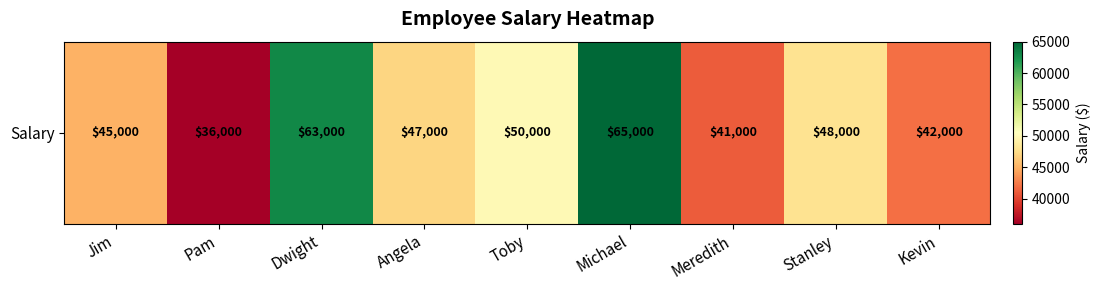

What is the greatest value displayed?

65000